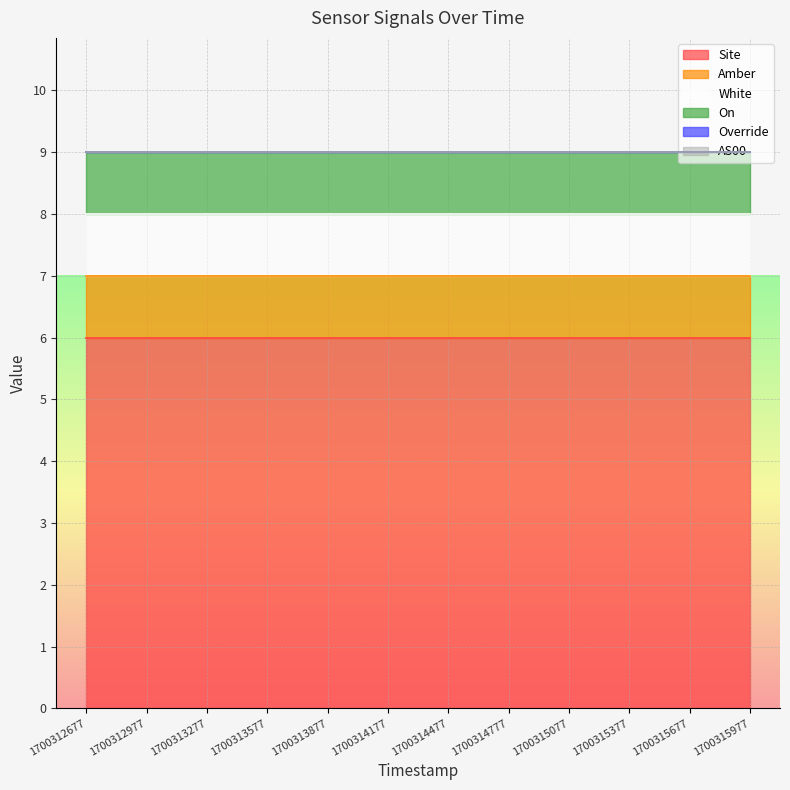

At 1700312977, list the series in order from smallest to largest.

Override, AS00, Amber, White, On, Site